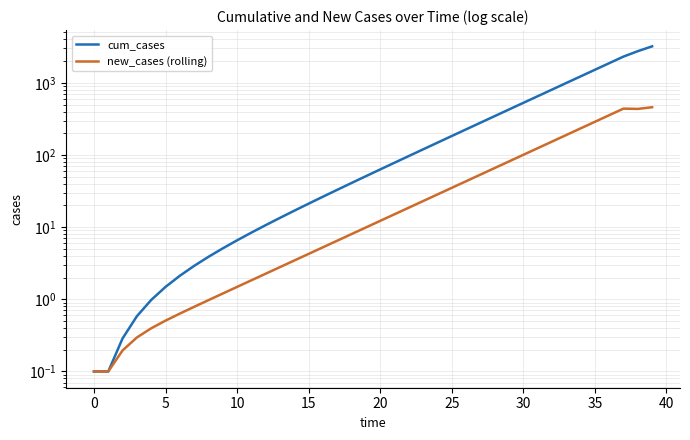

At how many categories does at least one series exceed 786?

8